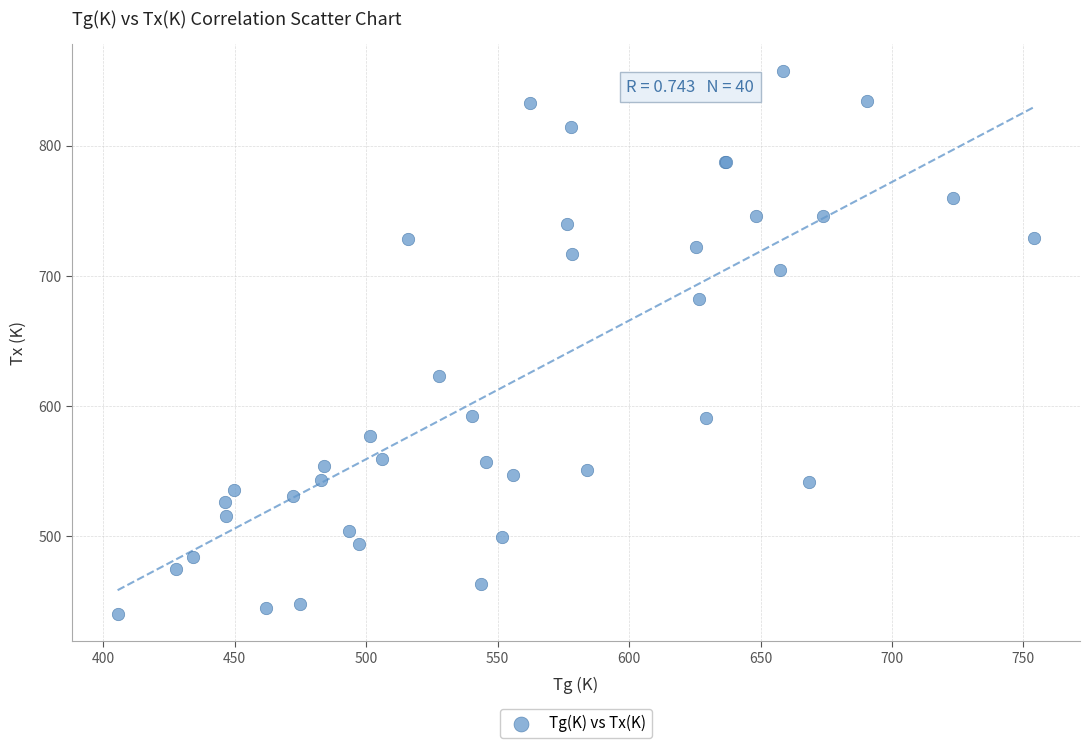

What Y value in the scatter plot is closest to 648?

623.5